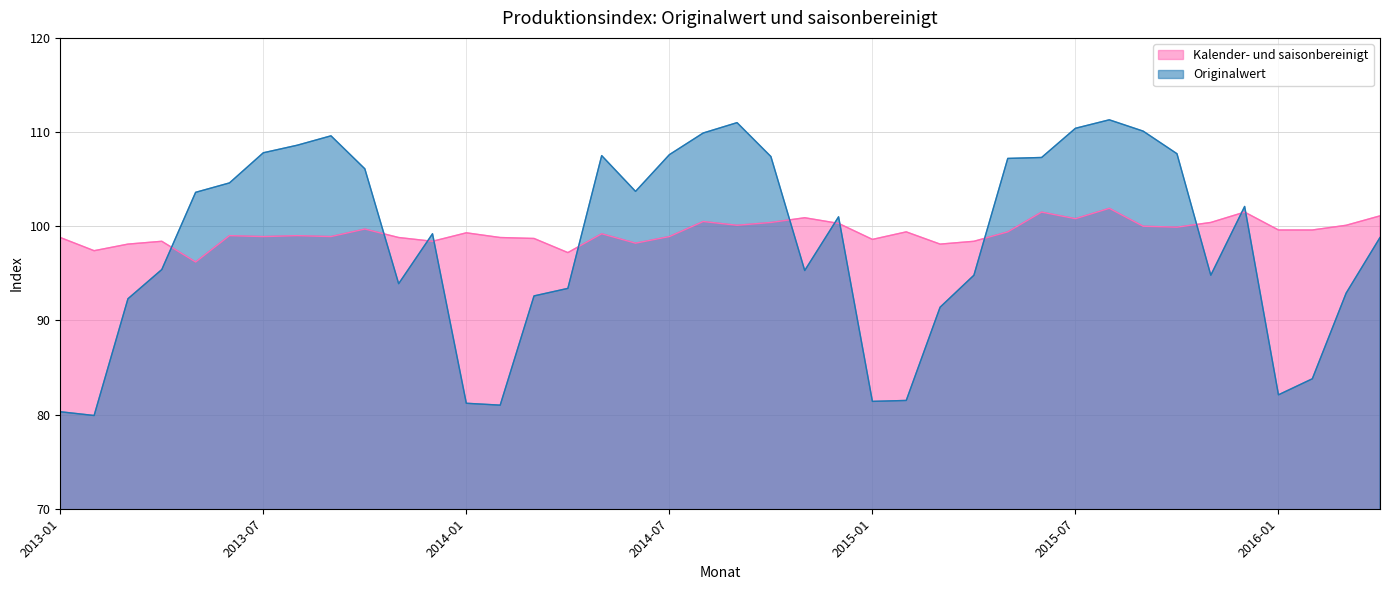

What are all the series names shown in the legend?

Kalender- und saisonbereinigt, Originalwert